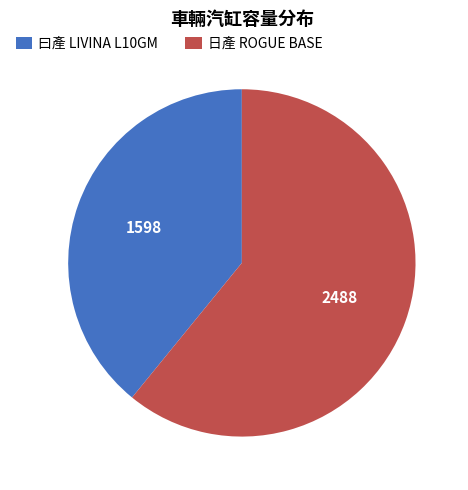

Is 曰產 LIVINA L10GM the majority of the pie?

No